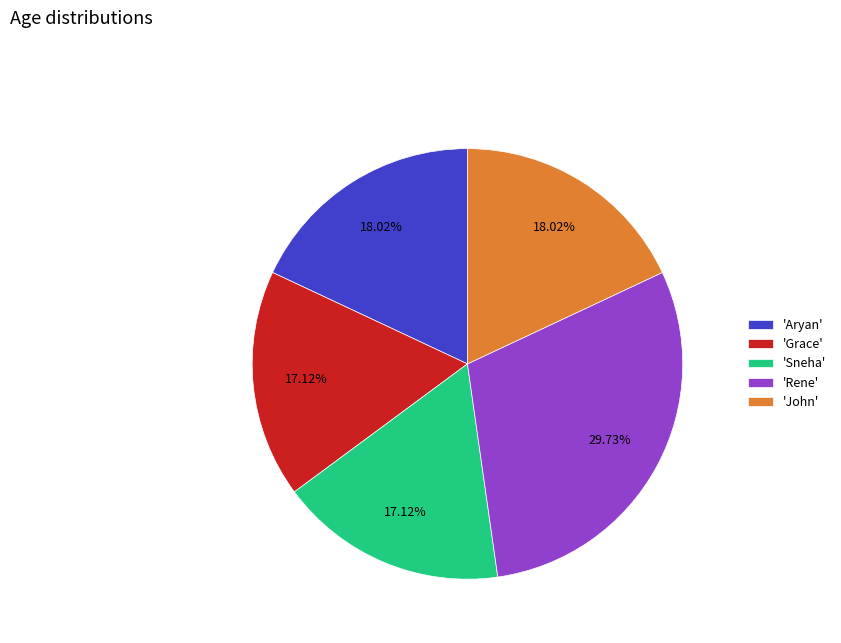

Which has a higher value, 'Rene' or 'Aryan'?

'Rene'